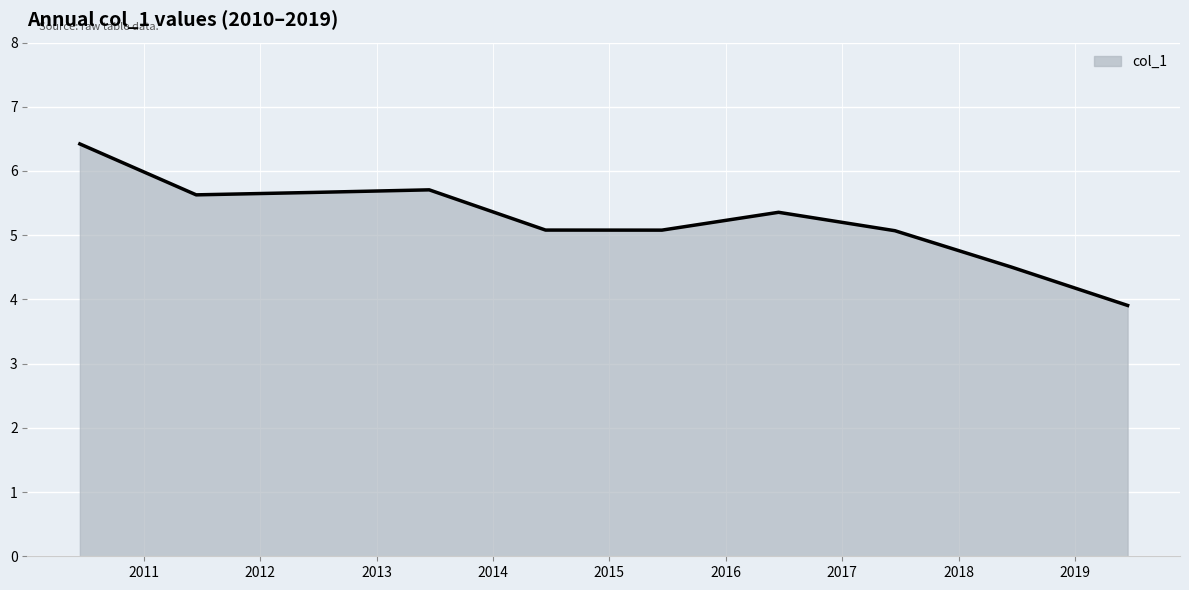

What is the greatest value displayed?

6.4